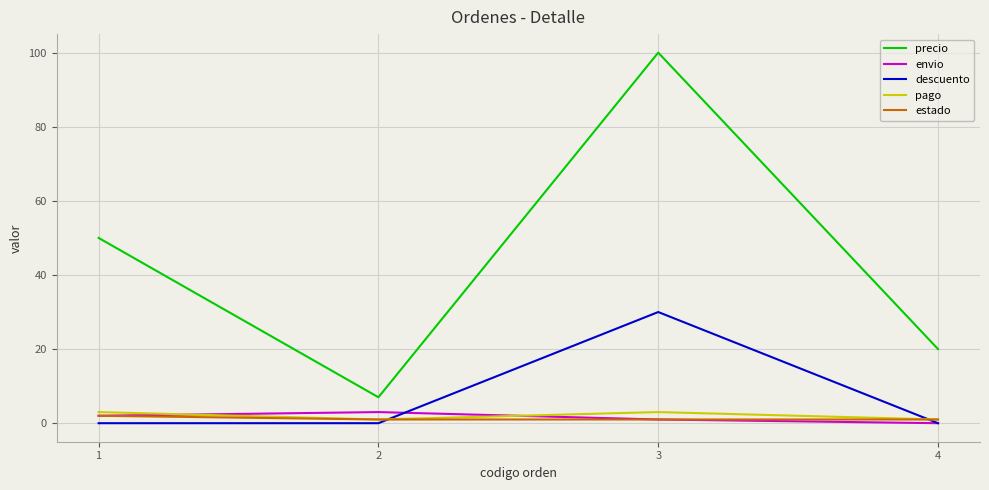

Reading left to right, extract all data points from this chart.

precio: 1=50	2=7	3=100	4=20
envio: 1=2	2=3	3=1	4=0
descuento: 1=0	2=0	3=30	4=0
pago: 1=3	2=1	3=3	4=1
estado: 1=2	2=1	3=1	4=1